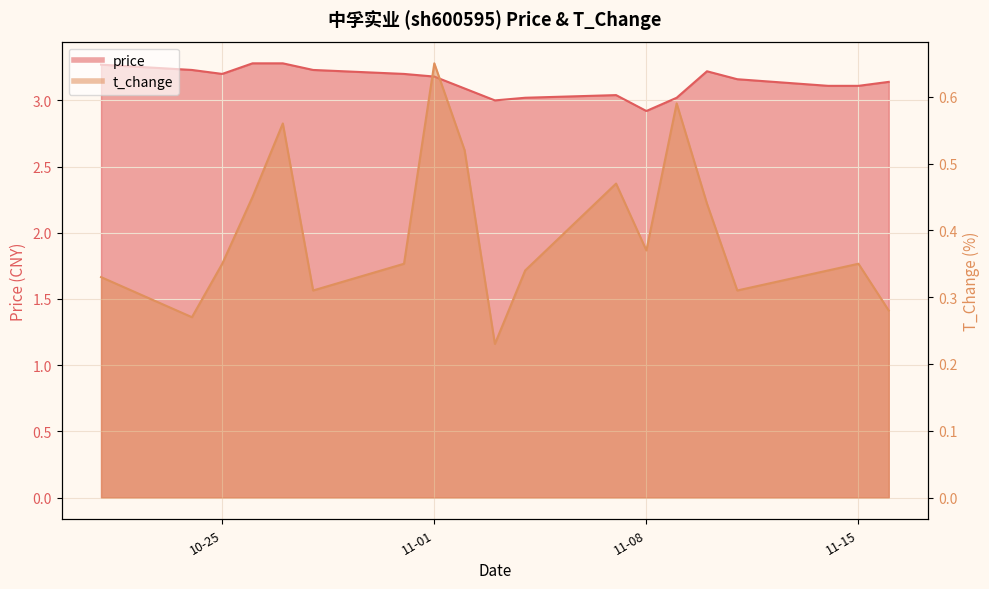

What is the difference between the maximum and minimum values in the t_change series?

0.4